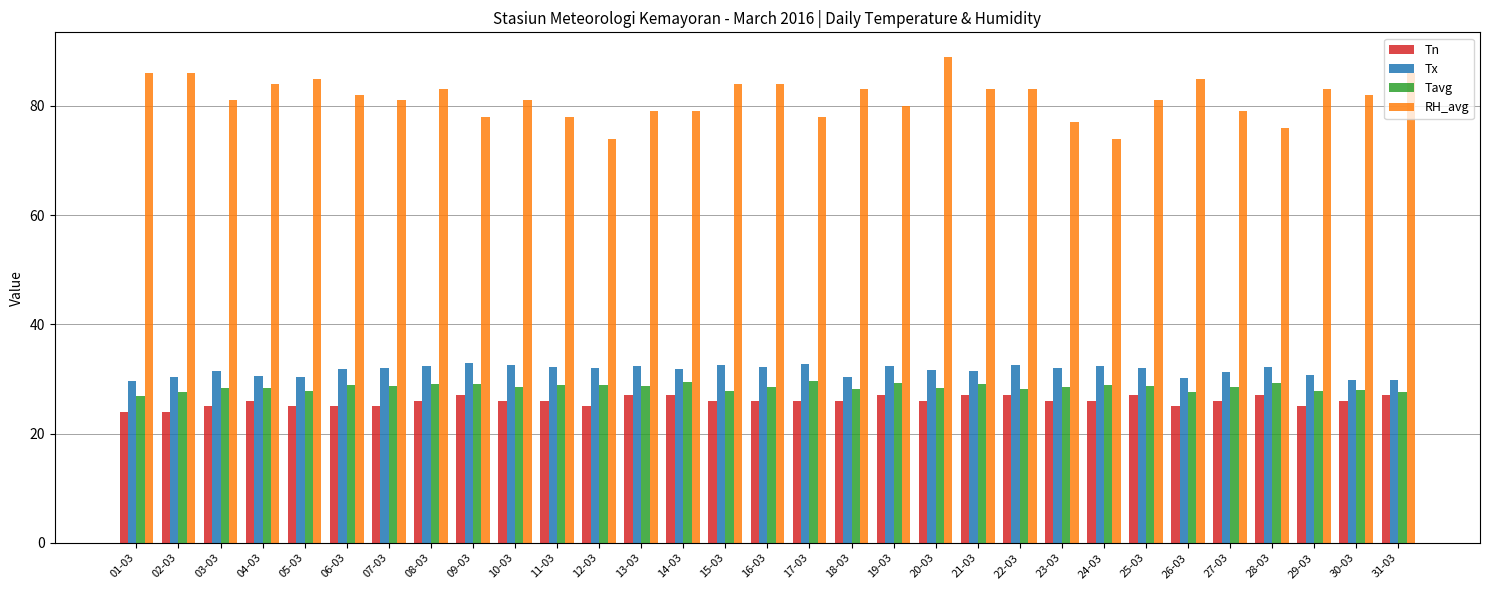

What is the difference between the Tn values at 10-03 and 03-03?

1.0